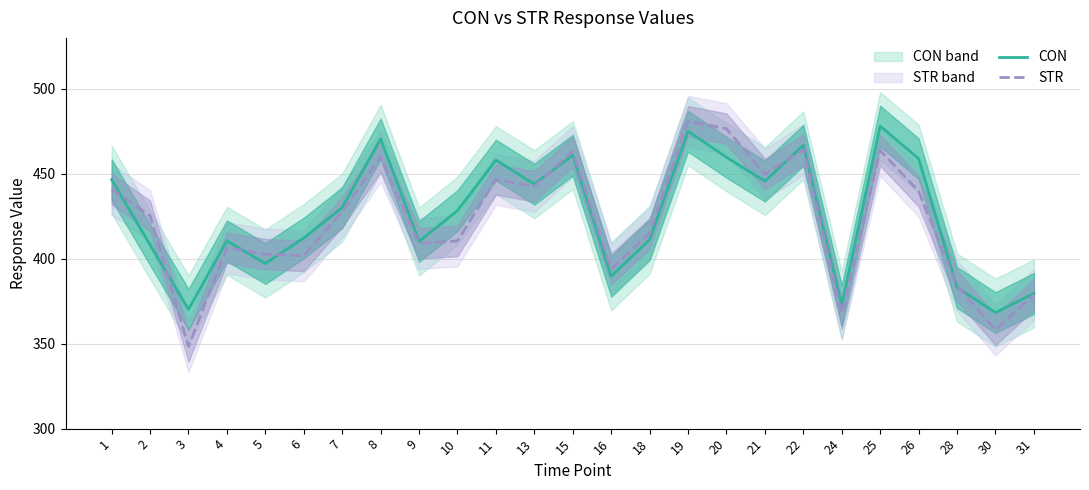

What is the difference between the highest and lowest values at 21?

4.2